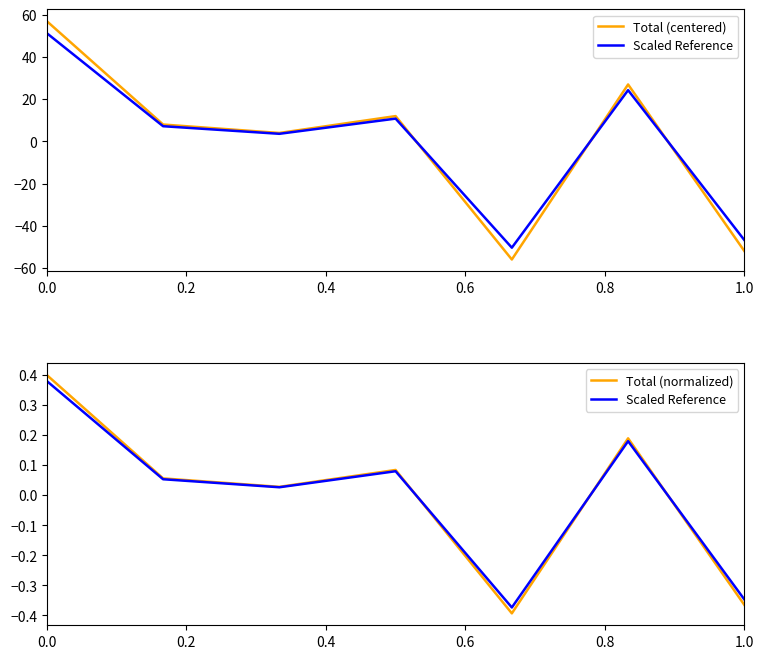

At how many categories does at least one series exceed 6?

4